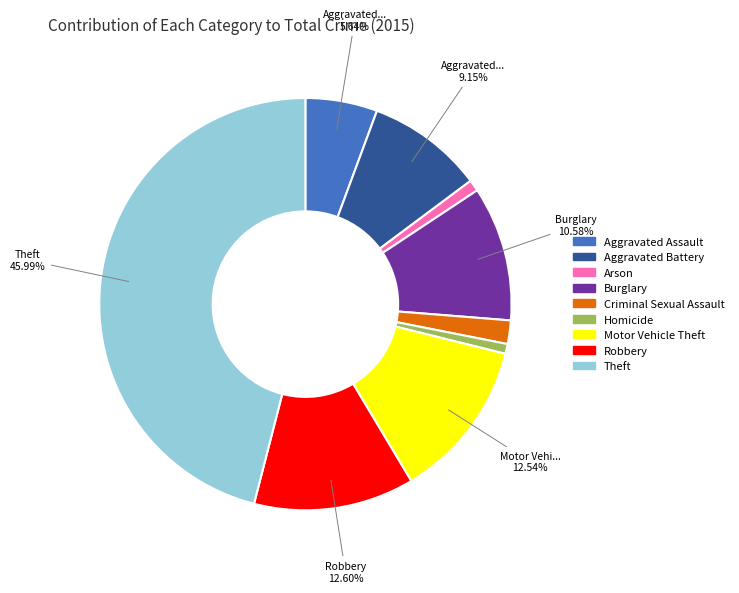

Is the sum of Robbery and Aggravated Battery greater than half?

No